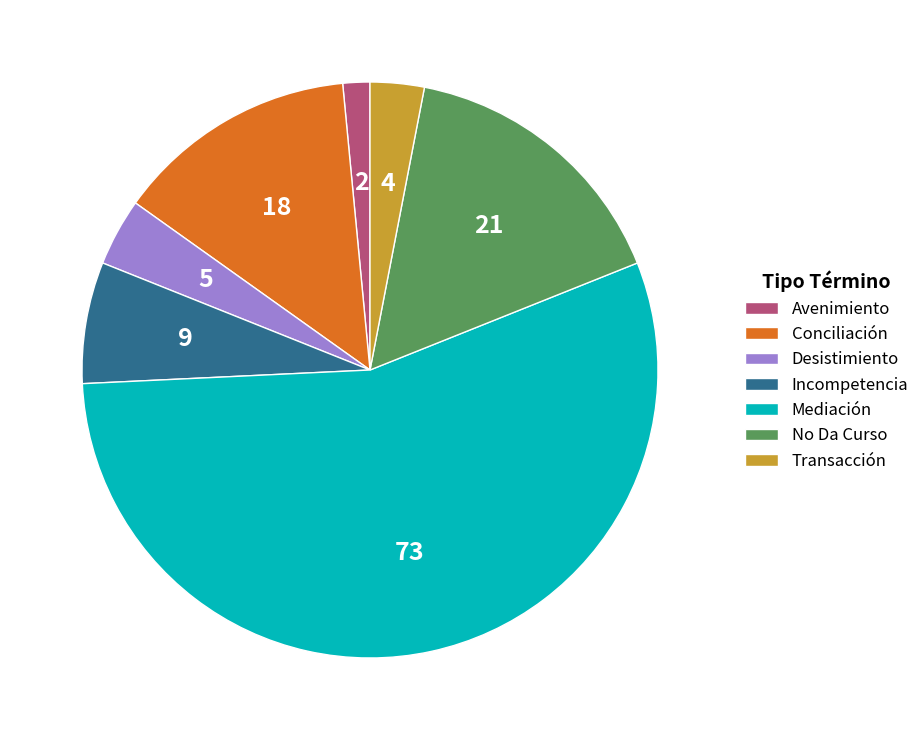

The Avenimiento slice represents 2% of the pie. True or false?

True